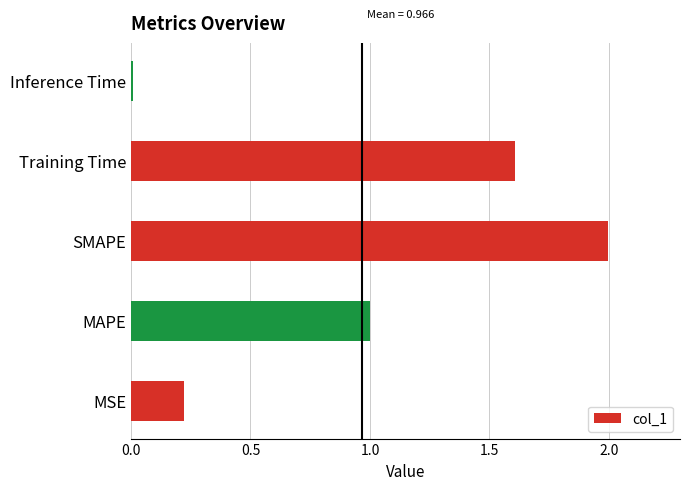

What is the maximum value shown in the chart?

2.0